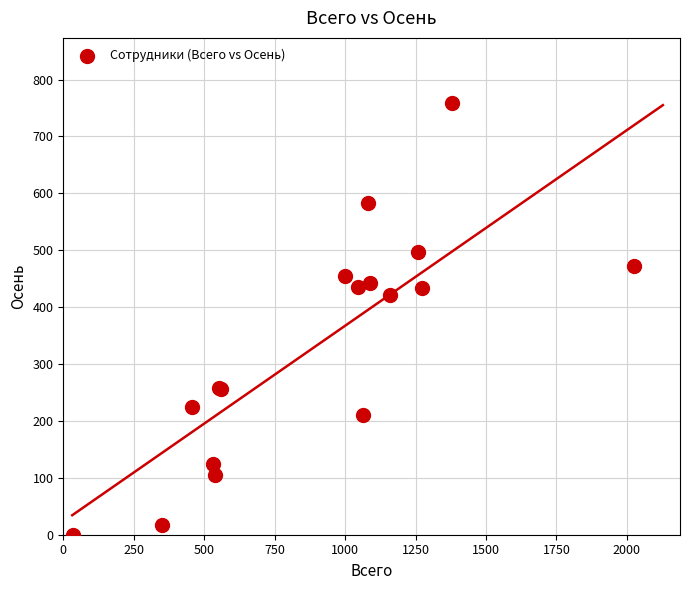

What Y value in the scatter plot is closest to 379?

420.8